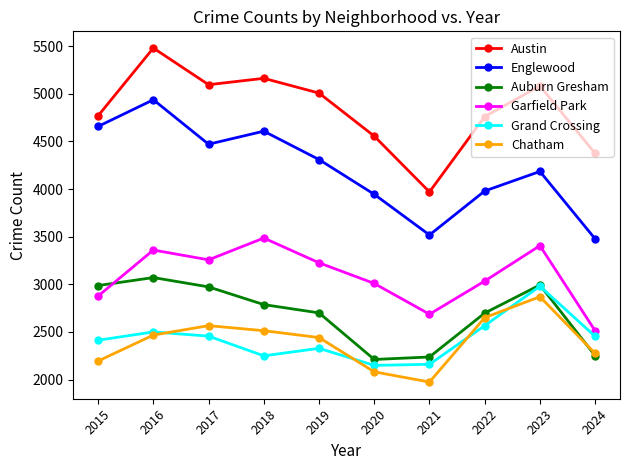

What is the greatest value displayed?

5481